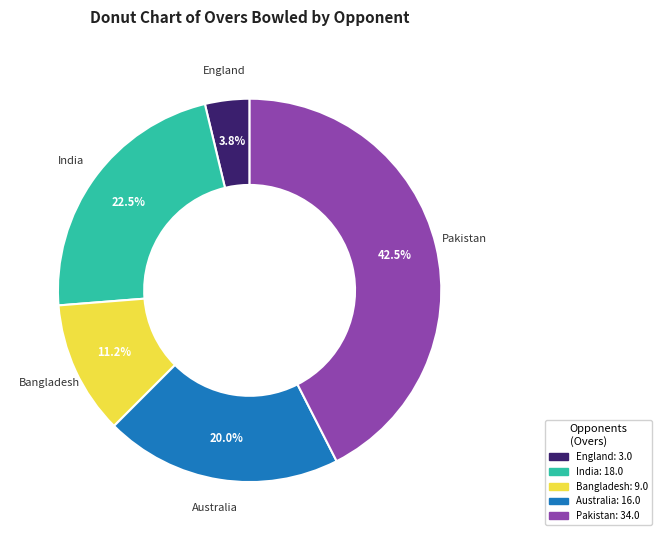

Do England: 3.0 and Bangladesh: 9.0 together represent more than half of the pie?

No